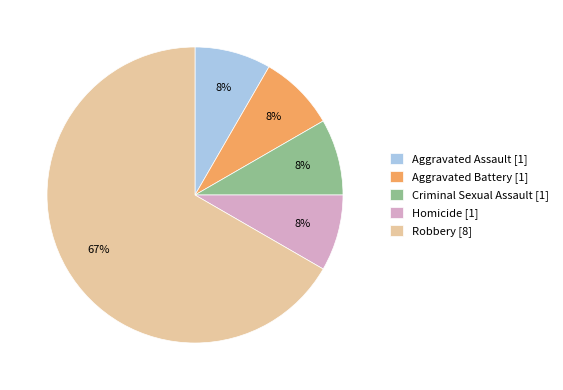

Do Robbery [8] and Aggravated Assault [1] together represent more than half of the pie?

Yes